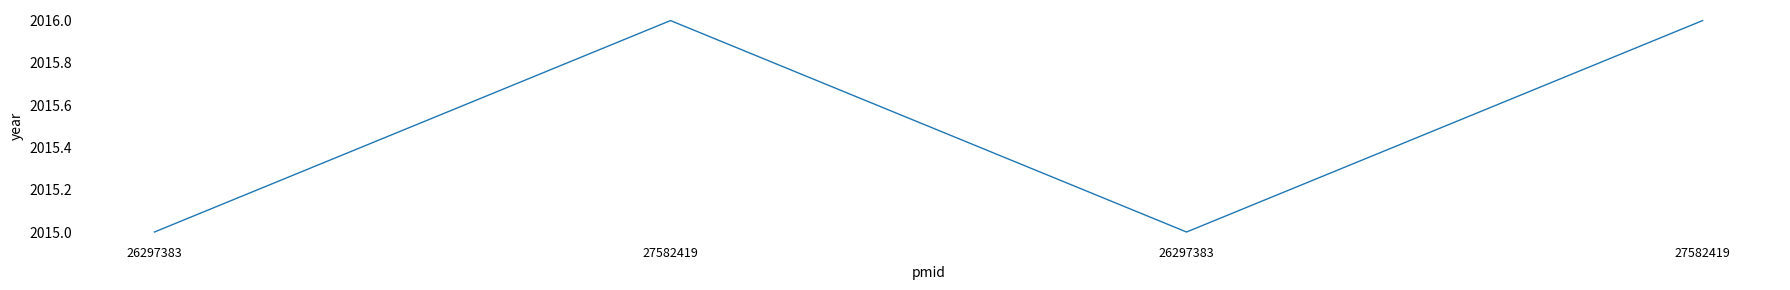

Does the chart have visible grid lines?

No